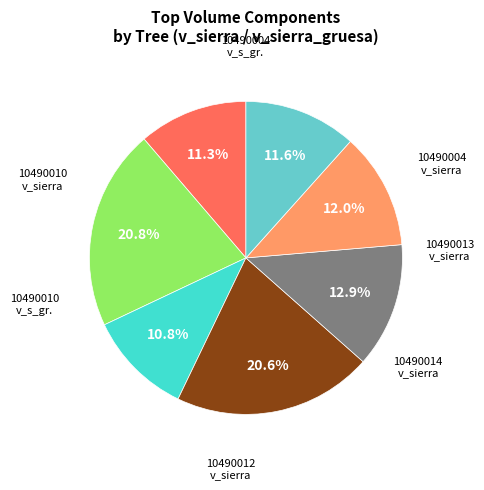

Does any single category account for the majority?

No